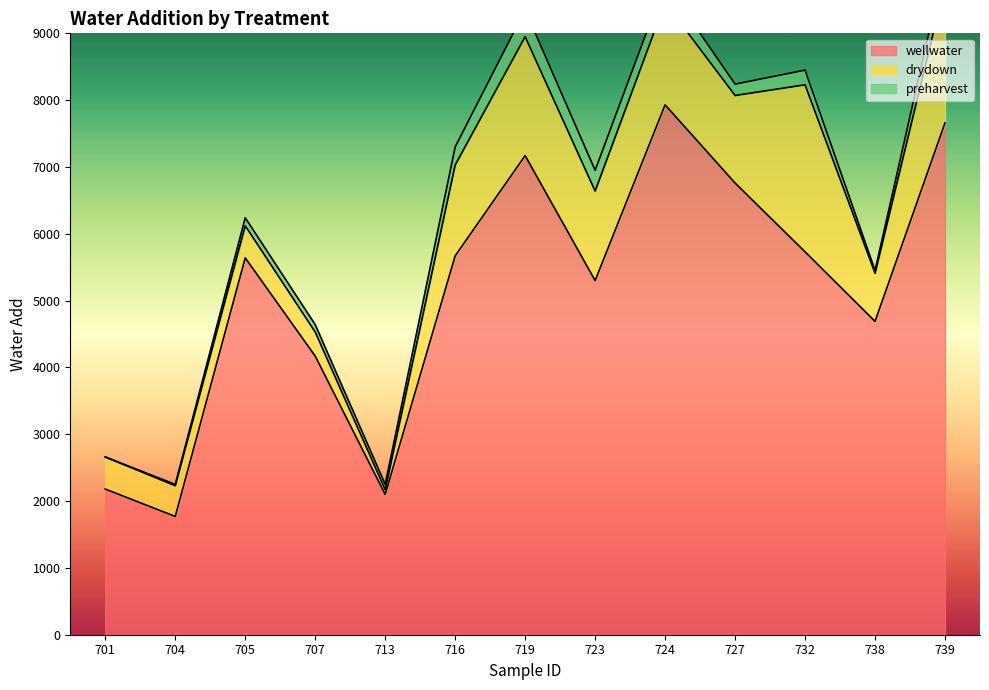

Reading left to right, extract all data points from this chart.

wellwater: 2180	1770	5640	4170	2100	5670	7170	5300	7930	6760	5730	4690	7660
drydown: 480	460	480	360	70	1360	1780	1340	1530	1310	2500	720	2070
preharvest: 0	20	120	110	80	270	400	310	300	170	220	40	340